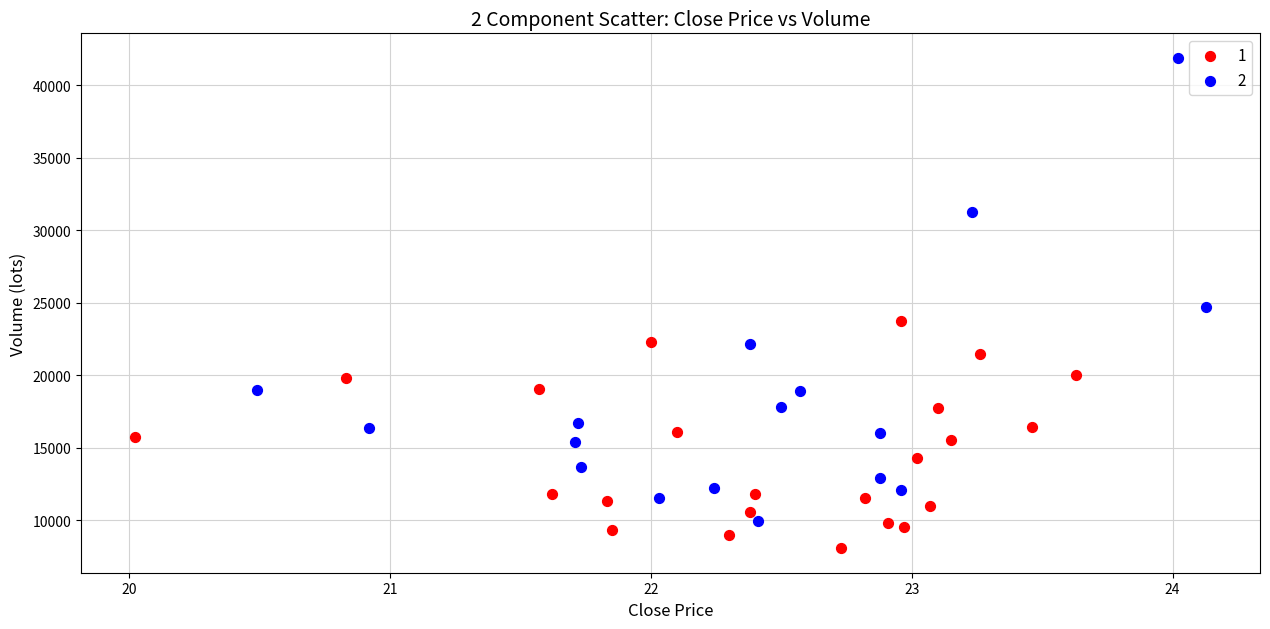

Which series has the widest spread of Y values?

2